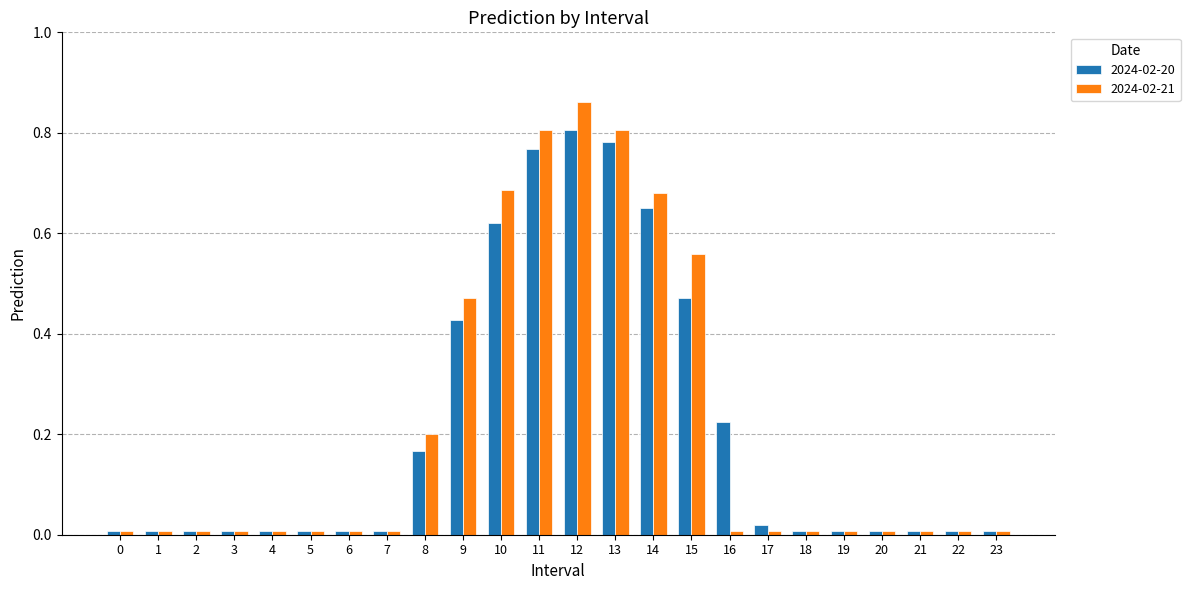

How many categories are shown in the chart?

24